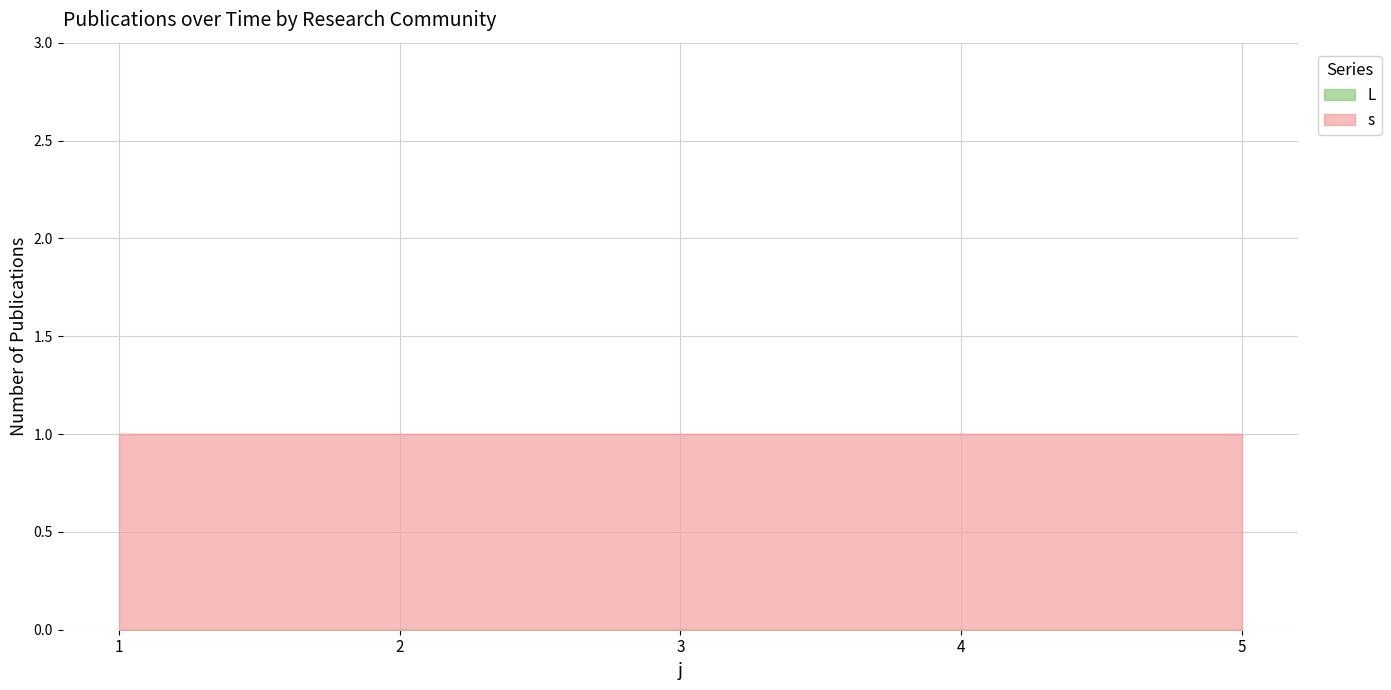

True or false: s has more than 2 points higher than both neighbors.

False